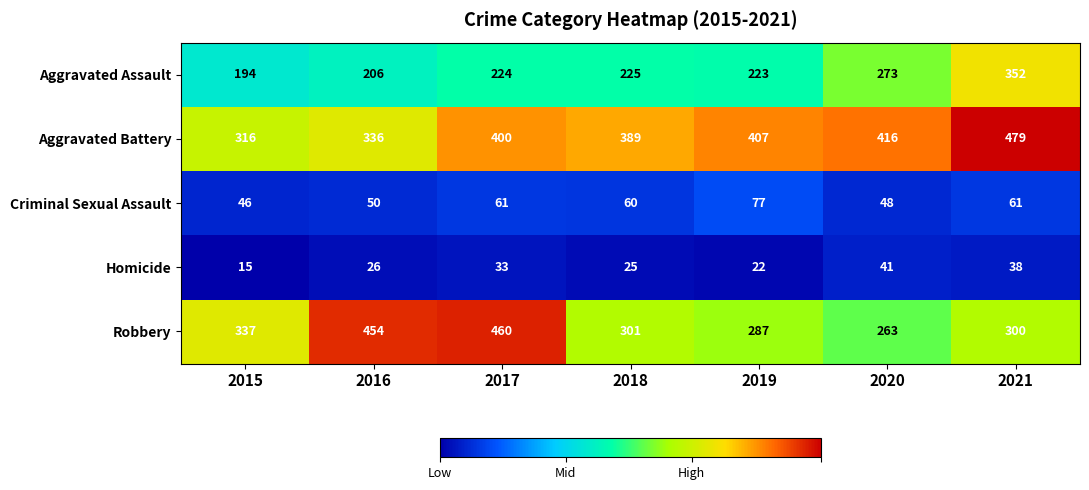

What is the average value of the Criminal Sexual Assault series?

58